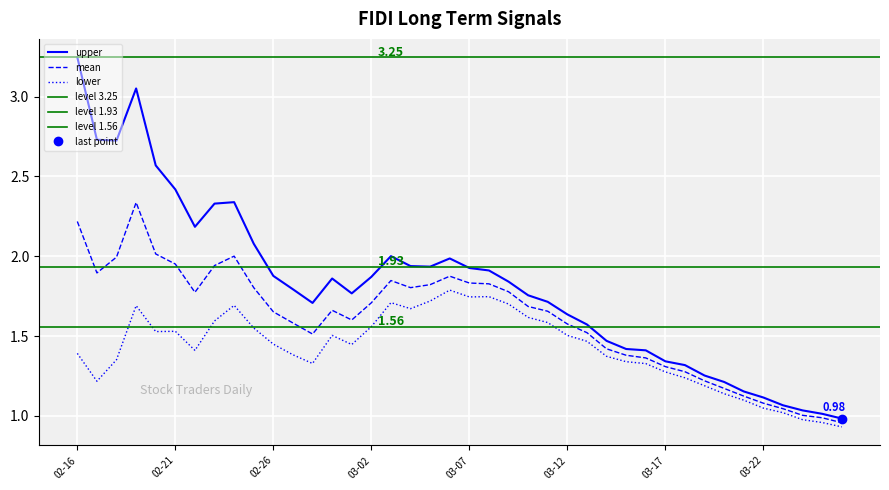

What position from the right is 2020-02-27?

29